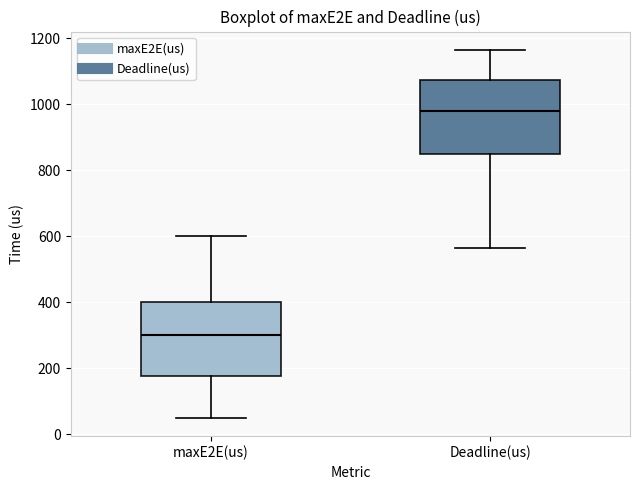

Where does the median line of the box for Deadline(us) sit on the y-axis? The values are not printed on the chart, so give them approximately, as read against the axis.

980